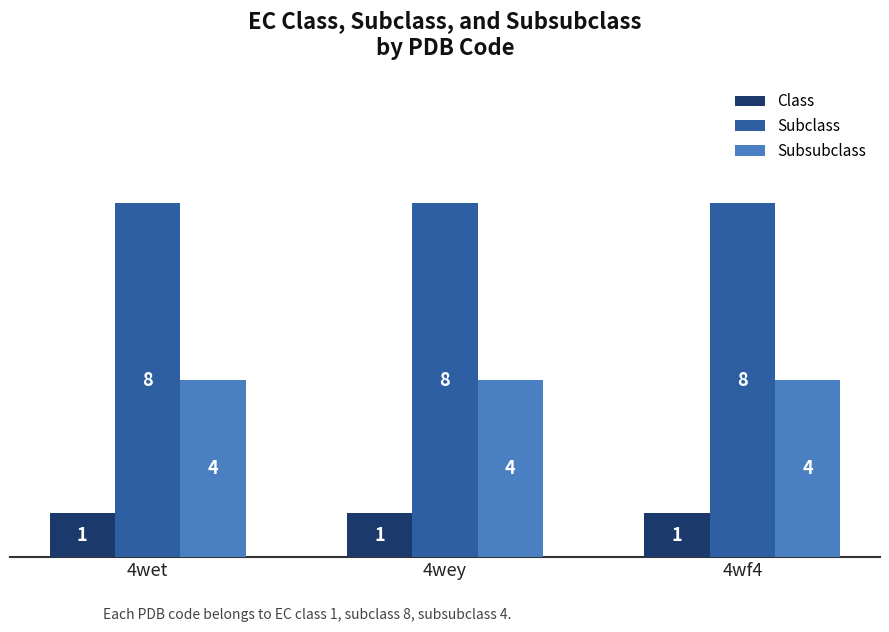

Rank the series at 4wey from highest to lowest value.

Subclass, Subsubclass, Class